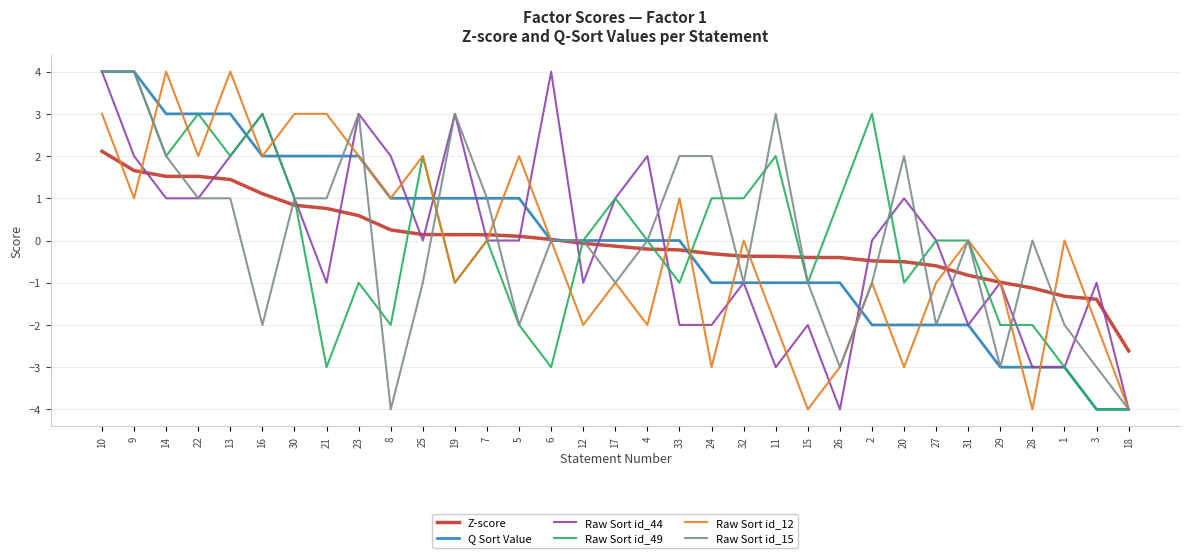

Is the value of Z-score at 26 greater than the value of Raw Sort id_49 at 17?

No